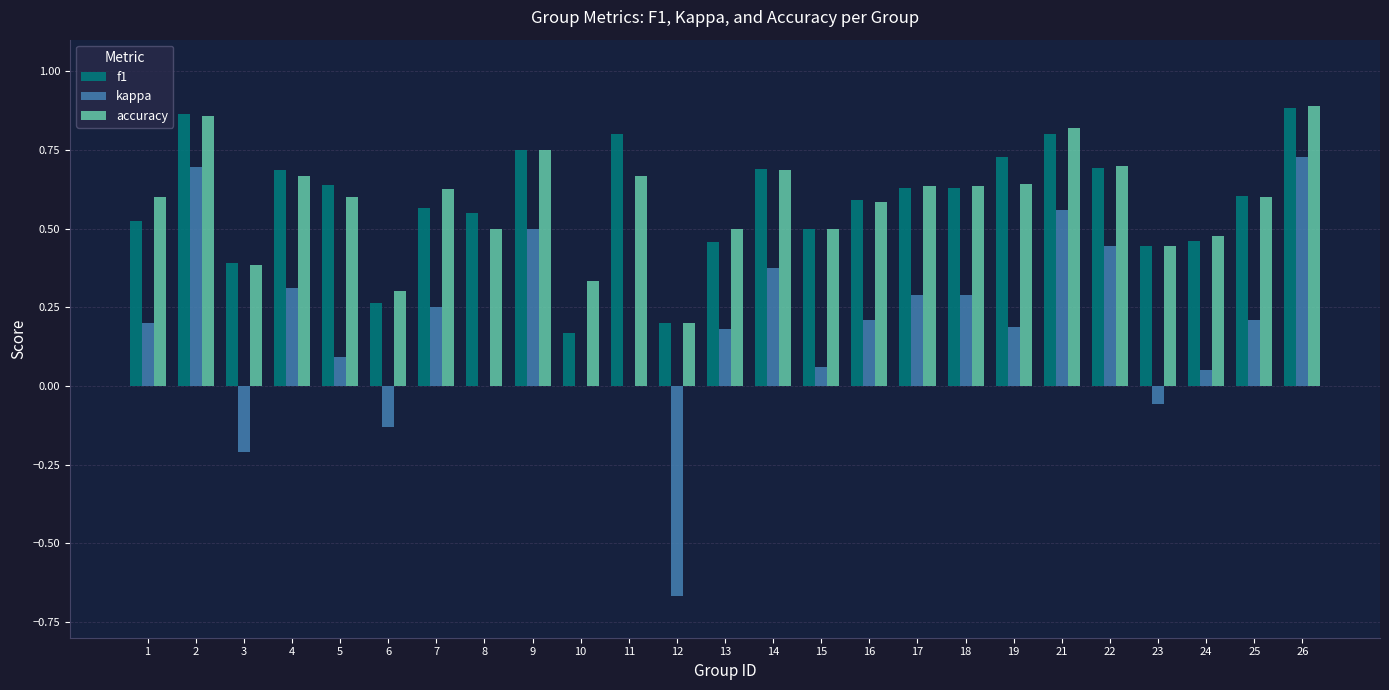

What is the total value across all series at 4?

1.7